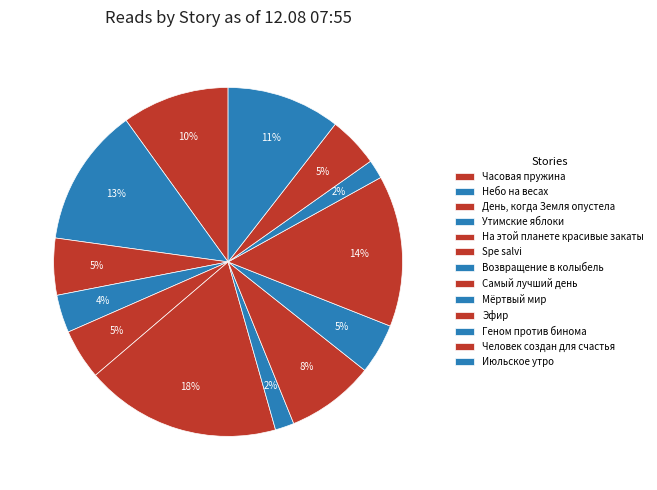

Is the sum of Мёртвый мир and Июльское утро greater than half?

No